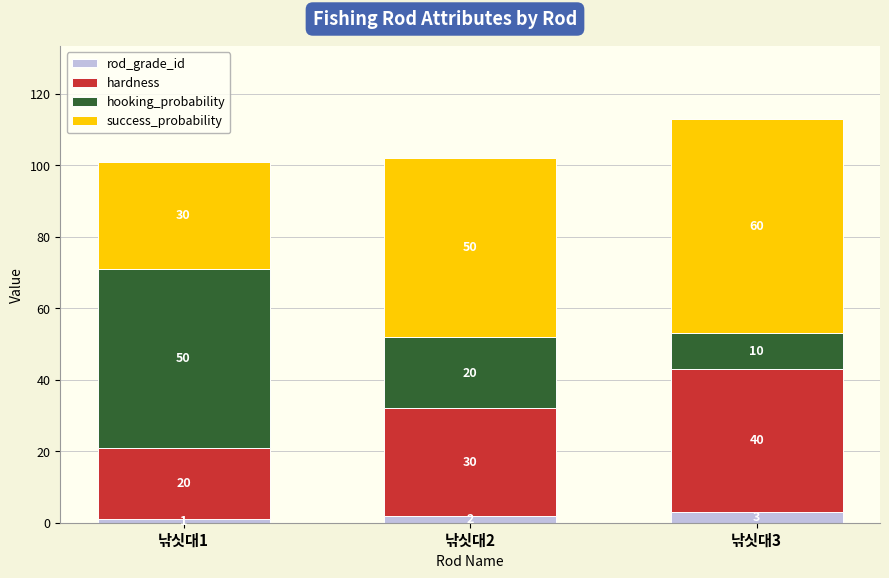

True or false: rod_grade_id has a value of 1 at 낚싯대1.

True